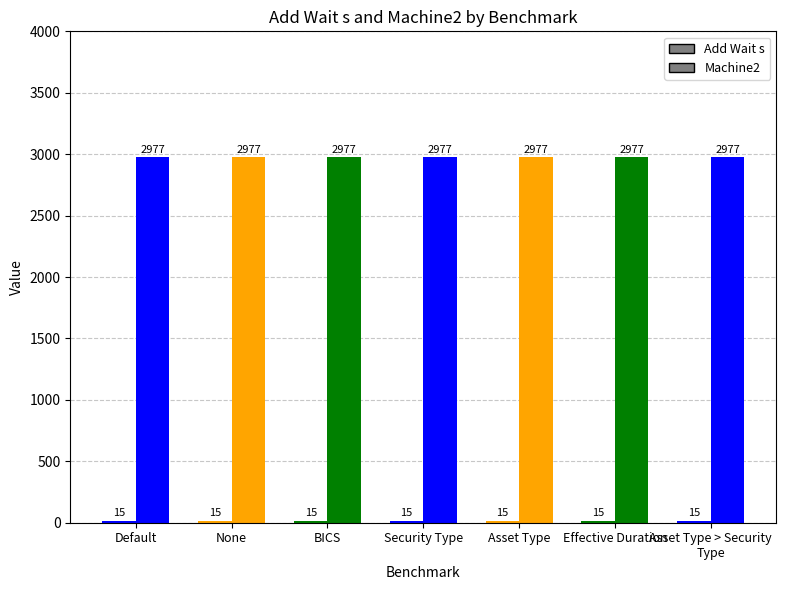

Reading left to right, list all the values displayed in this chart.

Add Wait s: Default=15	None=15	BICS=15	Security Type=15	Asset Type=15	Effective Duration=15	Asset Type > Security Type=15
Machine2: Default=2977	None=2977	BICS=2977	Security Type=2977	Asset Type=2977	Effective Duration=2977	Asset Type > Security Type=2977